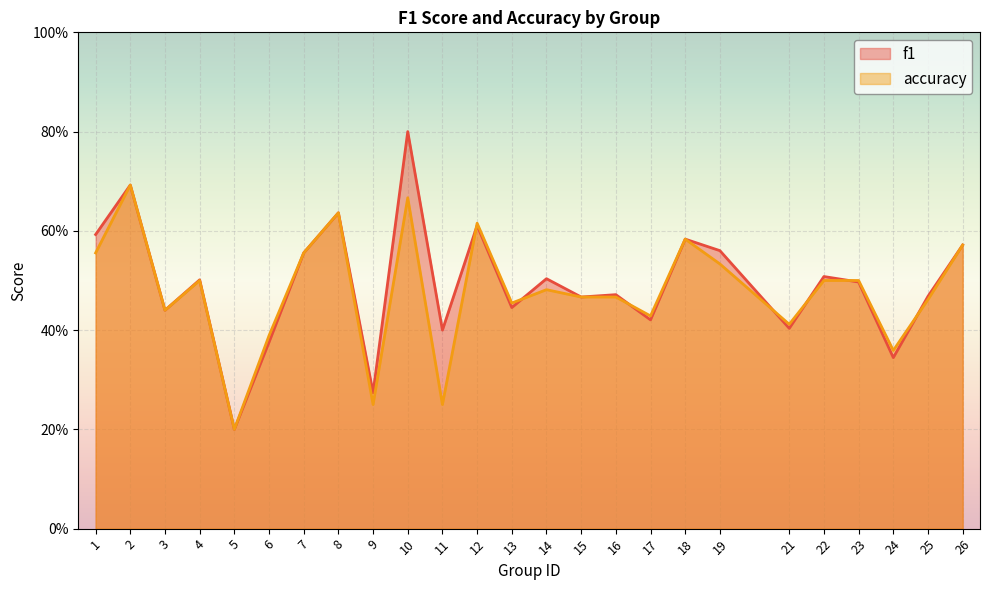

How many lines are shown in the chart?

2